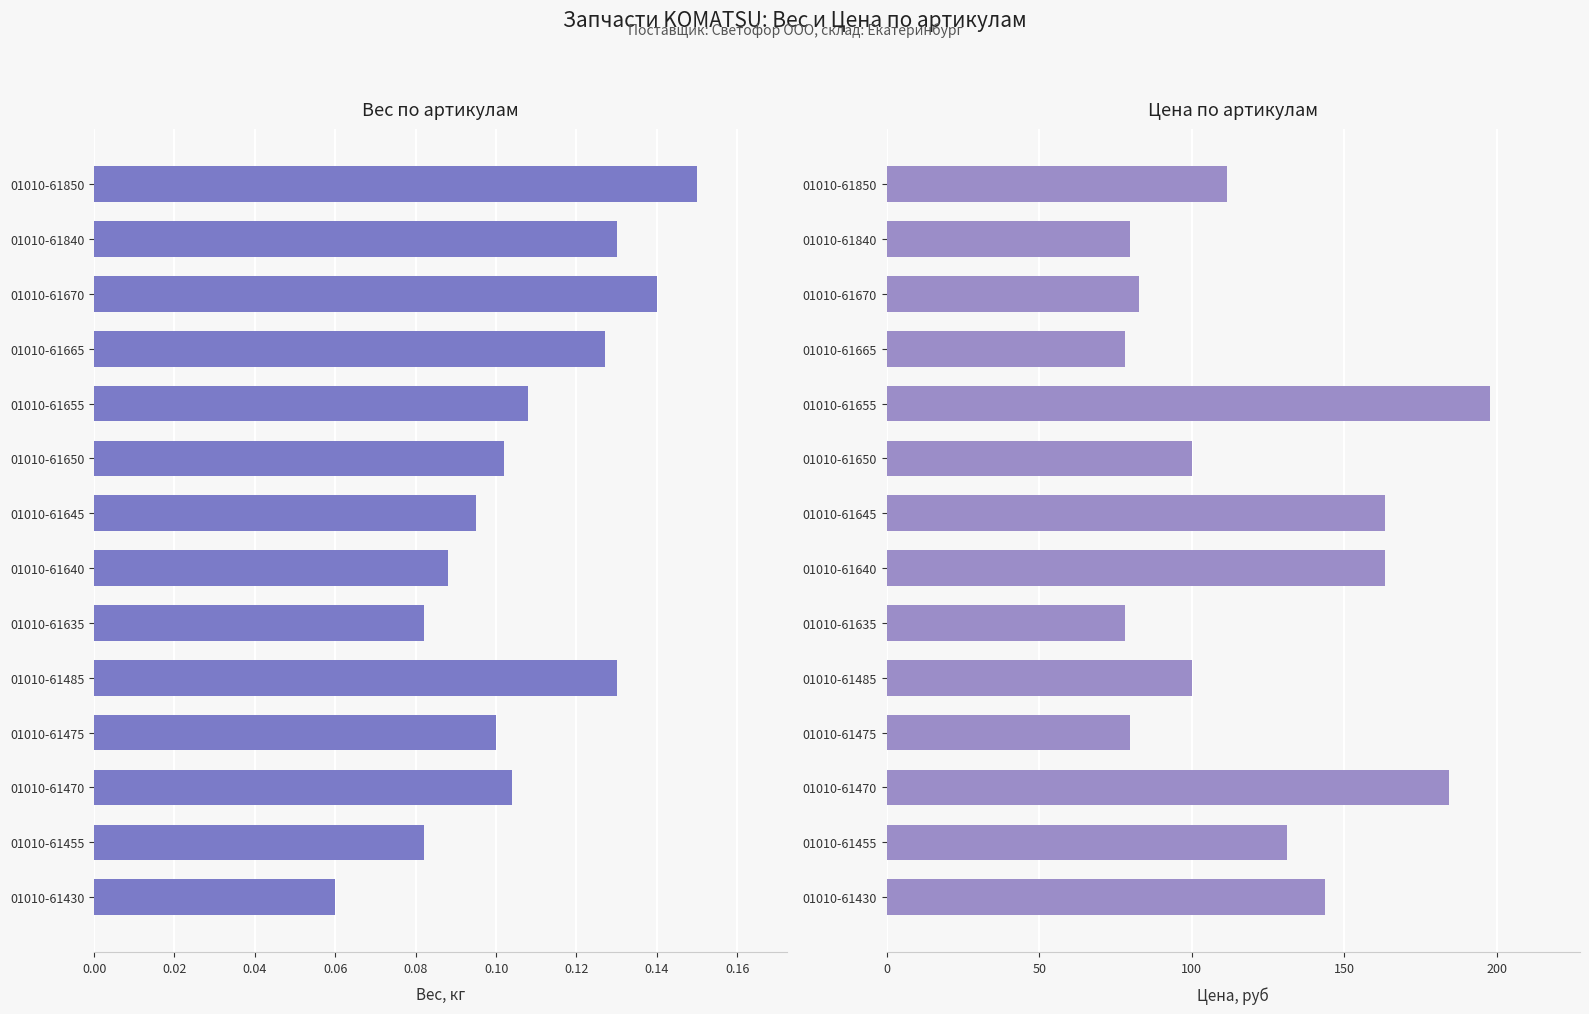

Is the value of Цена, руб at 01010-61635 greater than the value of Вес, кг at 01010-61470?

Yes